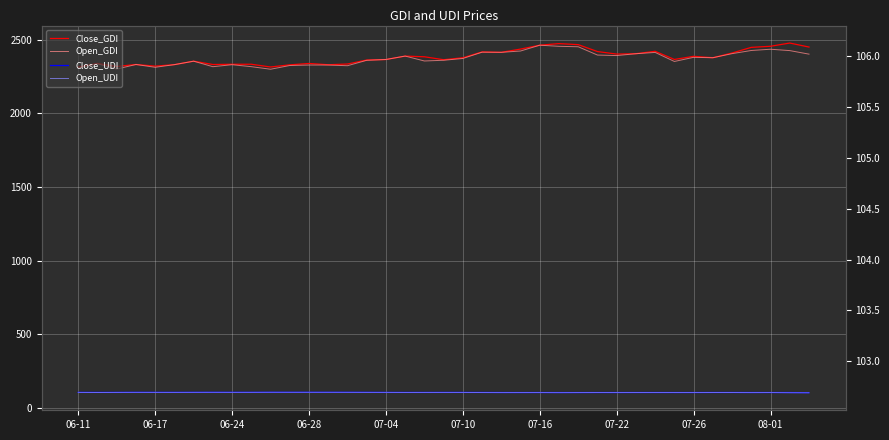

Which series changed the most between 21 and 24?

Open_GDI